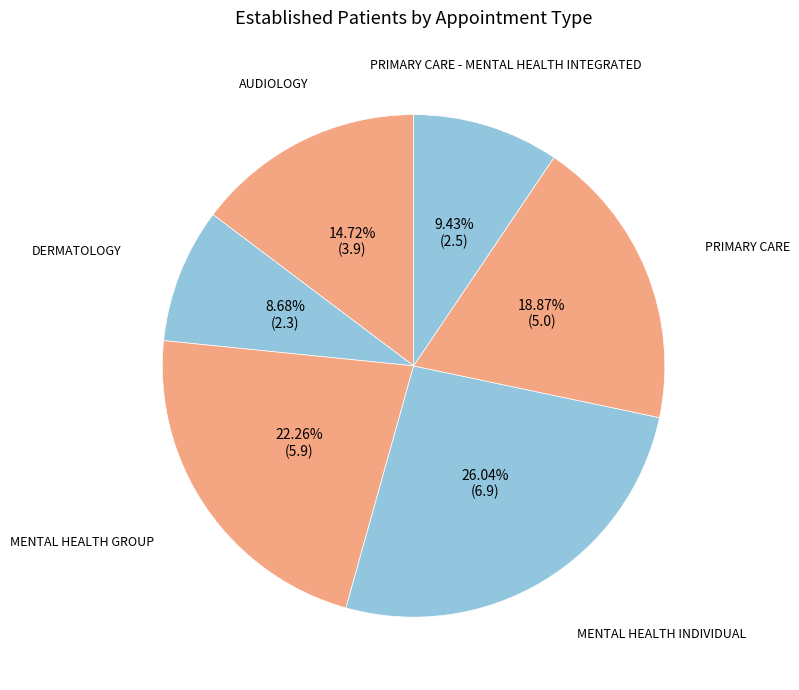

Does any single category account for the majority?

No